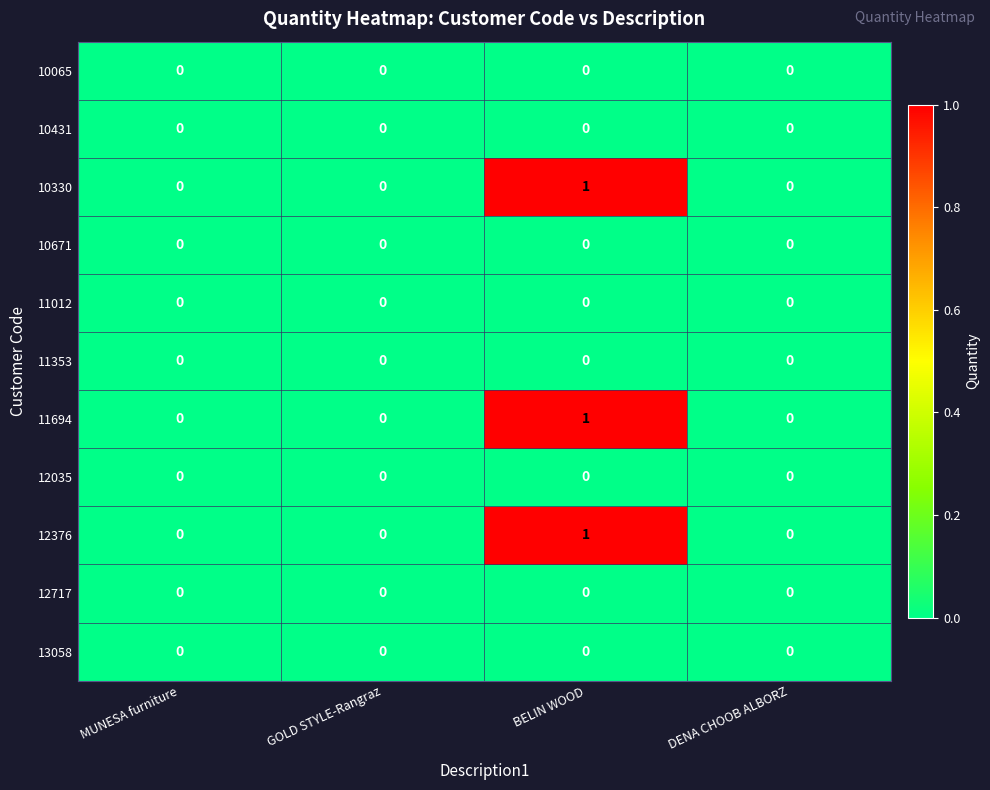

At which category is the sum across all series the highest?

BELIN WOOD